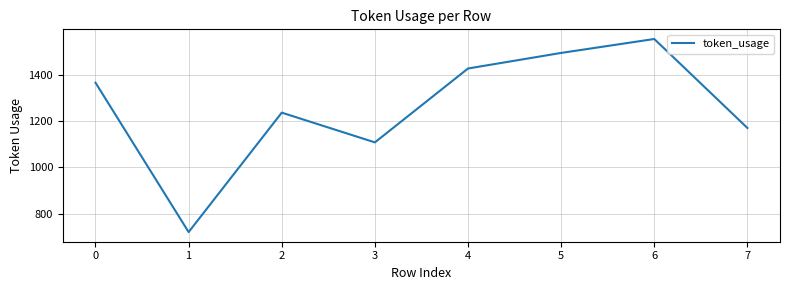

What is the change in value from 1 to 2?

+514